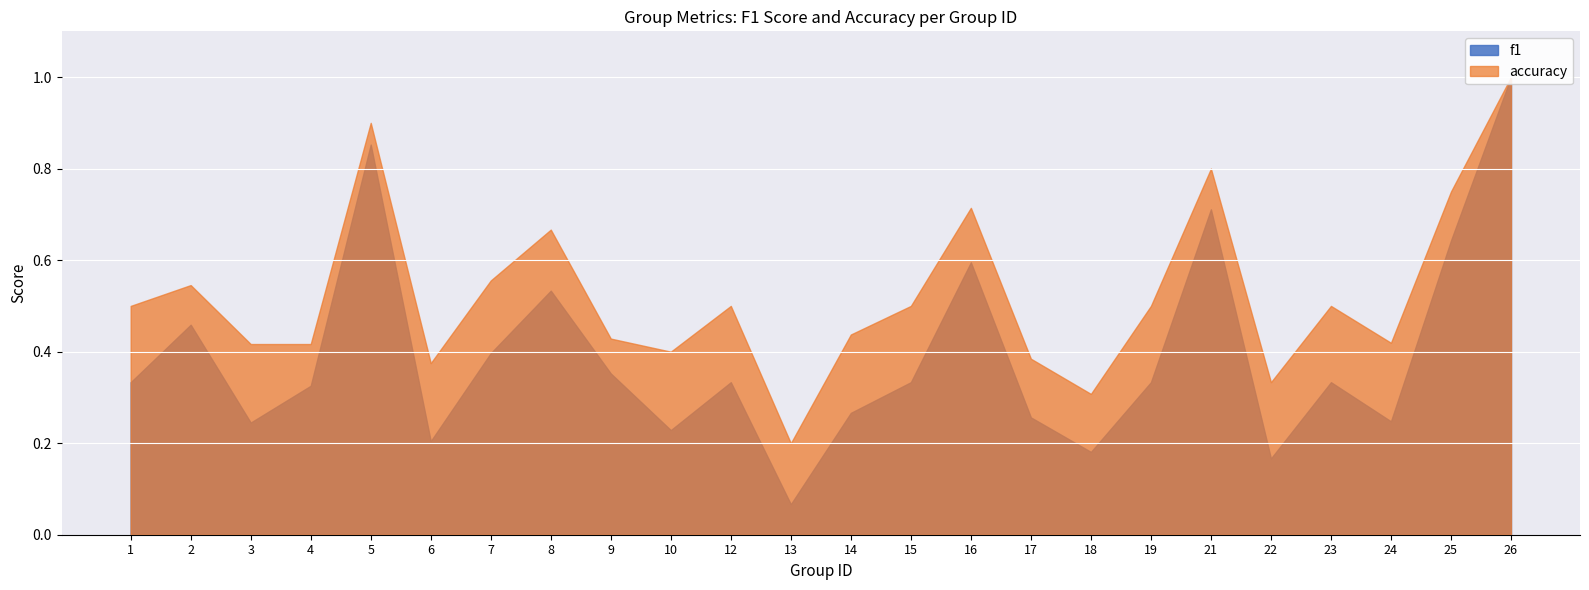

How many distinct data groups are displayed?

2